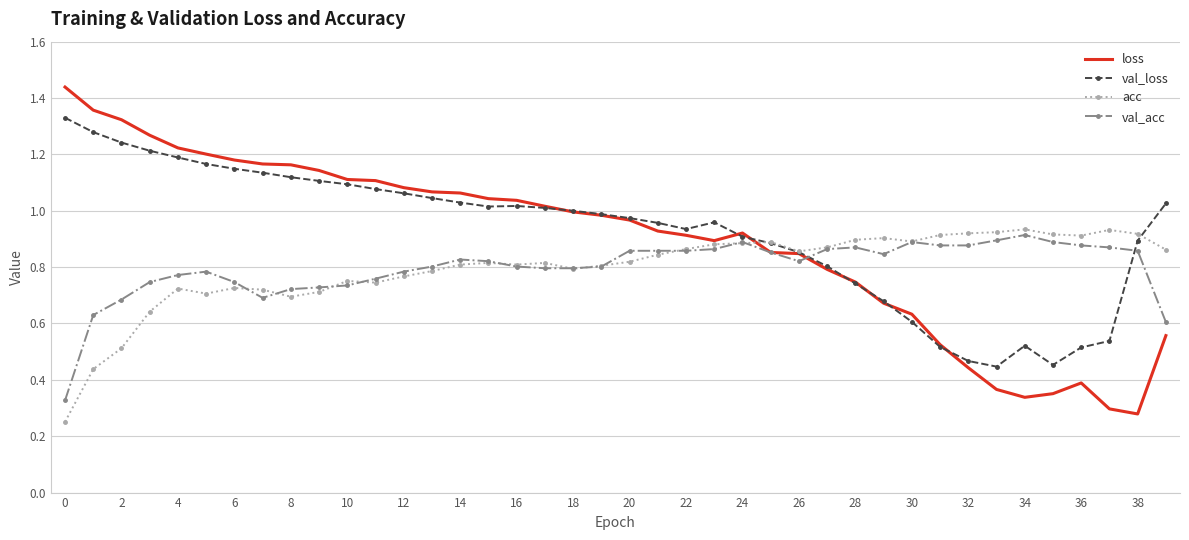

True or false: acc and val_loss intersect in this chart.

True